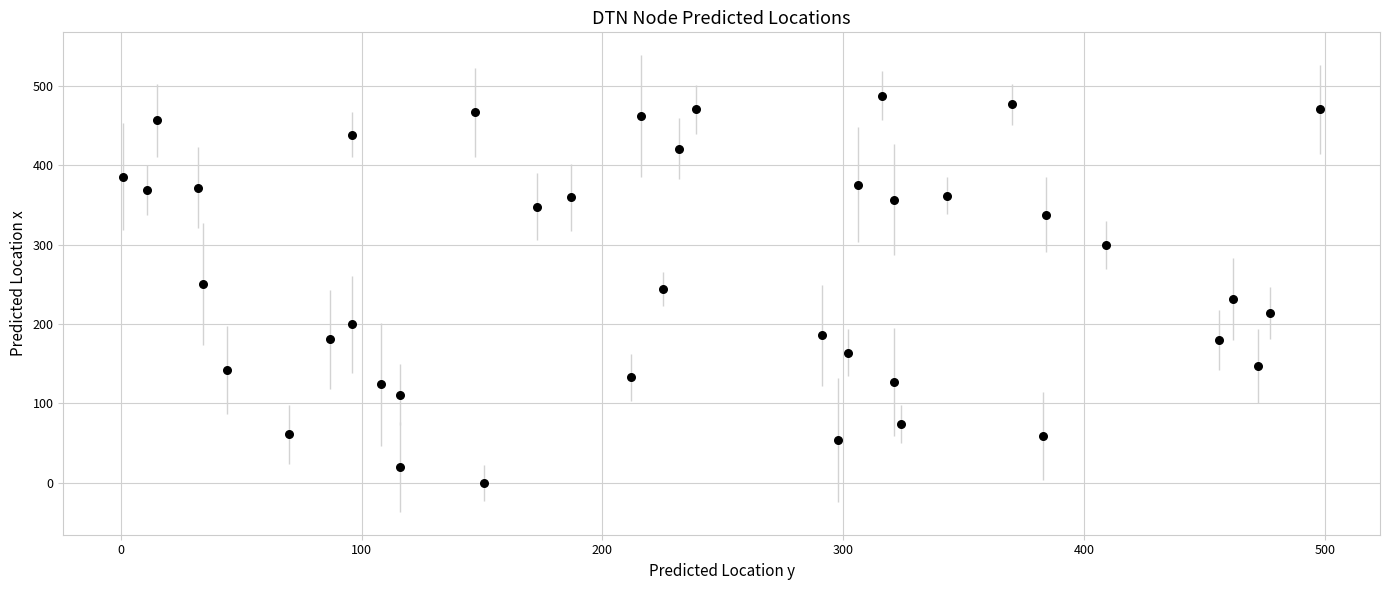

What is the range of Y values (max minus min)?

488